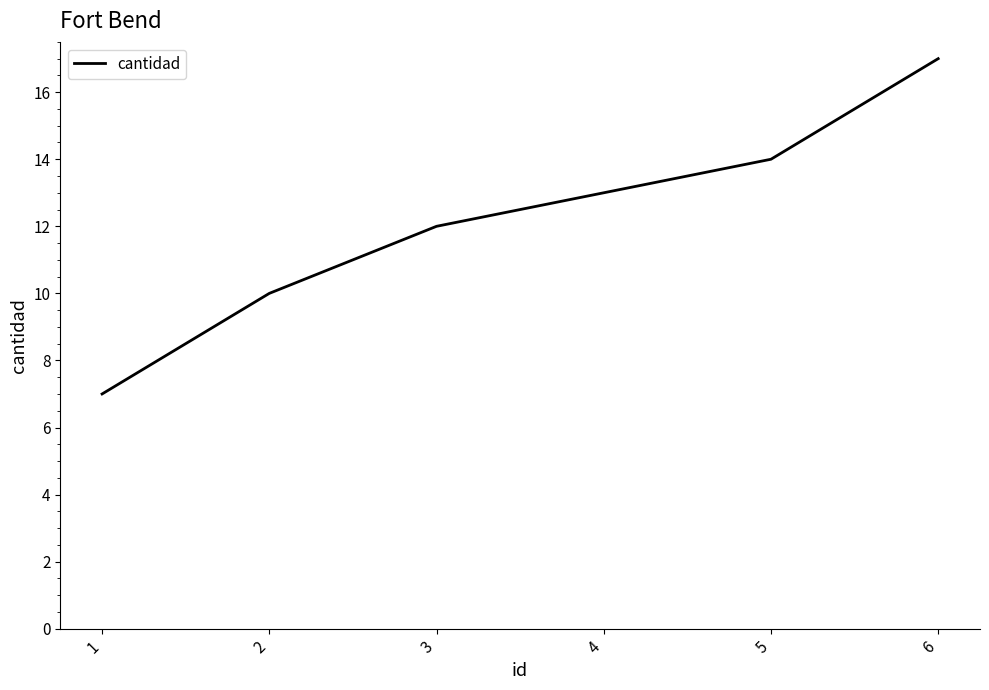

Rank the categories by value from lowest to highest.

1, 2, 3, 4, 5, 6